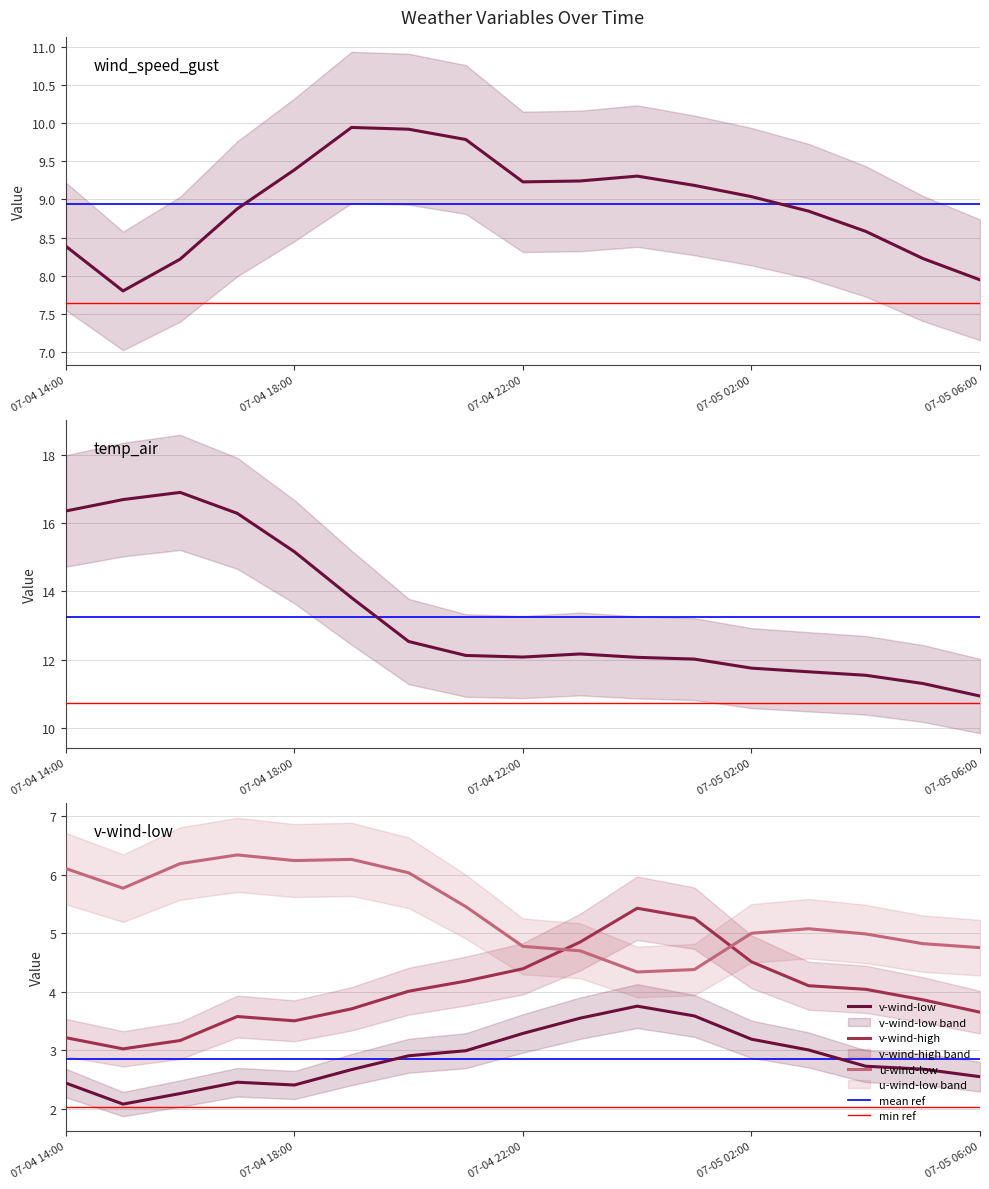

The u-wind-low series shows 6.2 at 07-04 18:00. True or false?

True